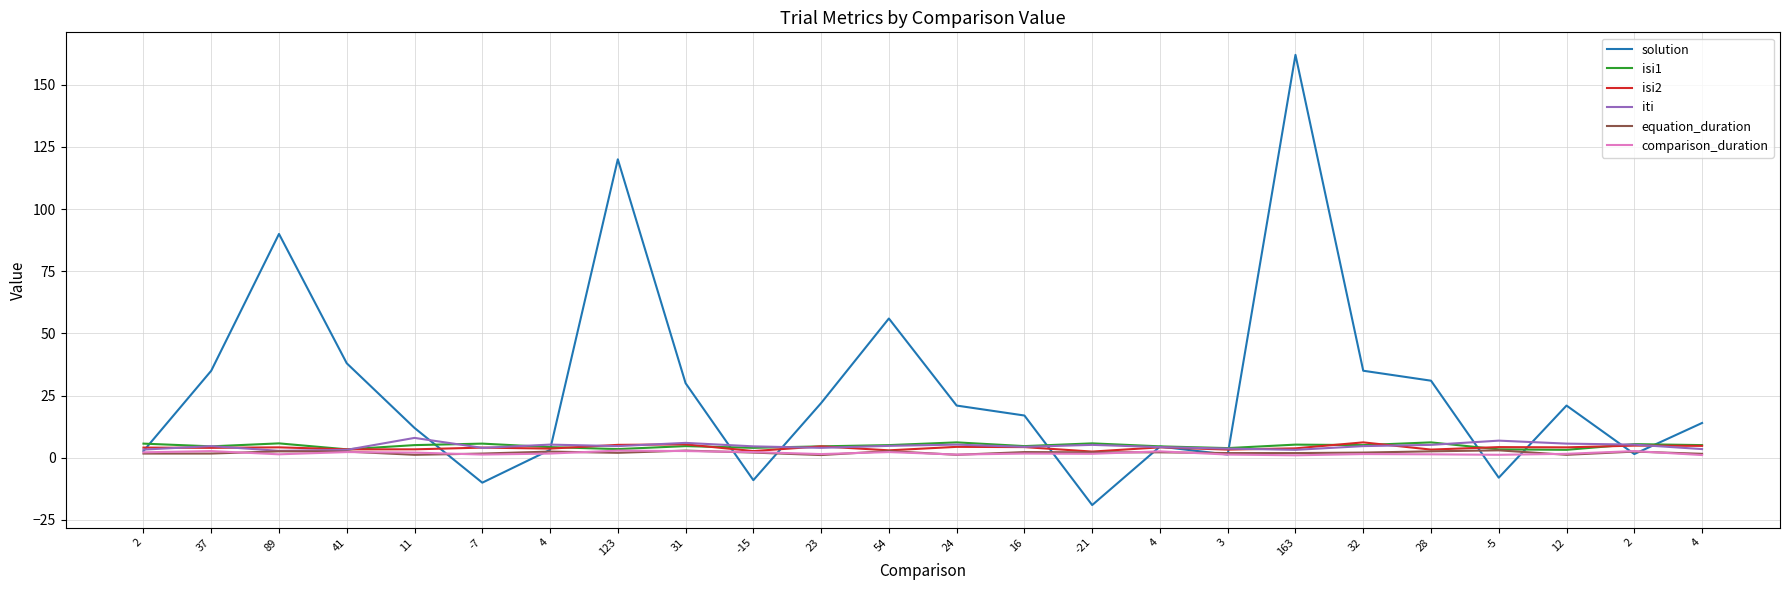

Between 54 and 37, which is larger?

54